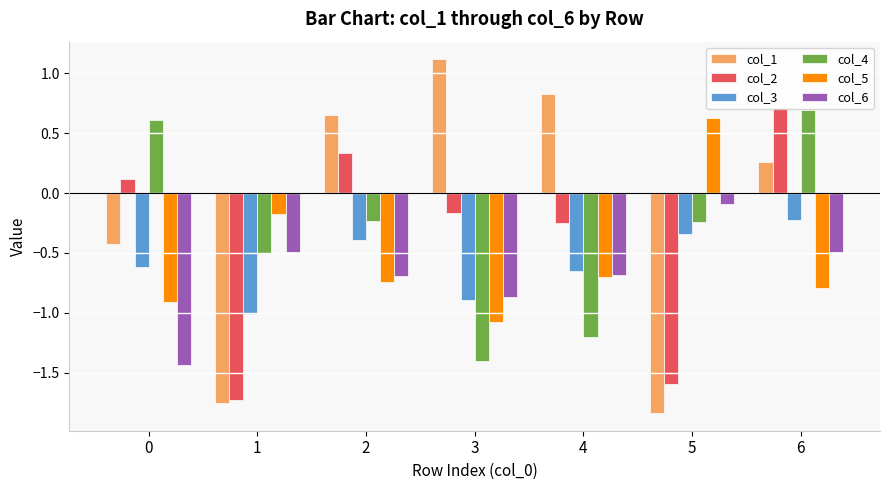

How many values in col_2 are above zero?

3